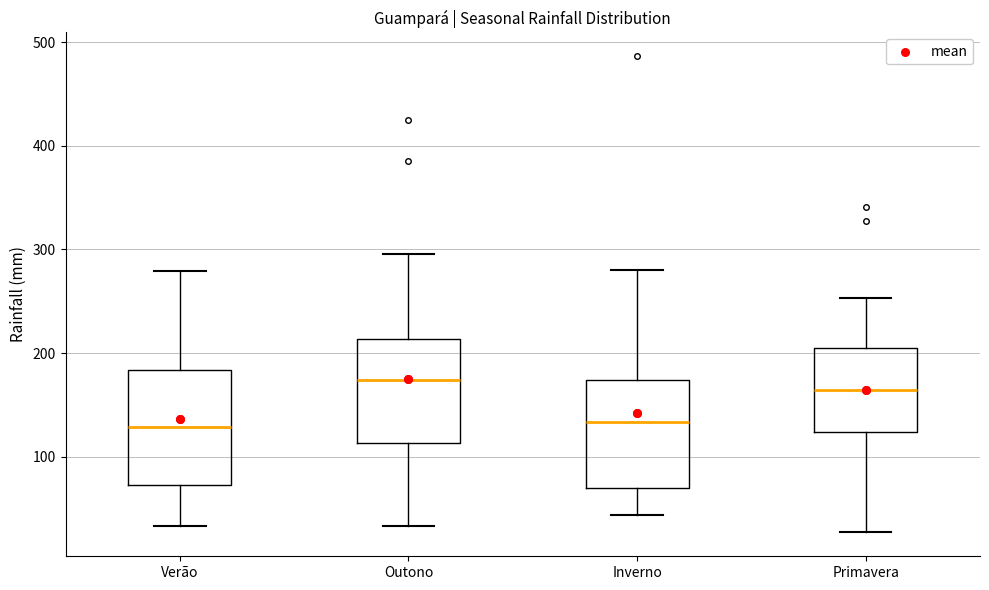

Which box's median line is the highest?

Outono